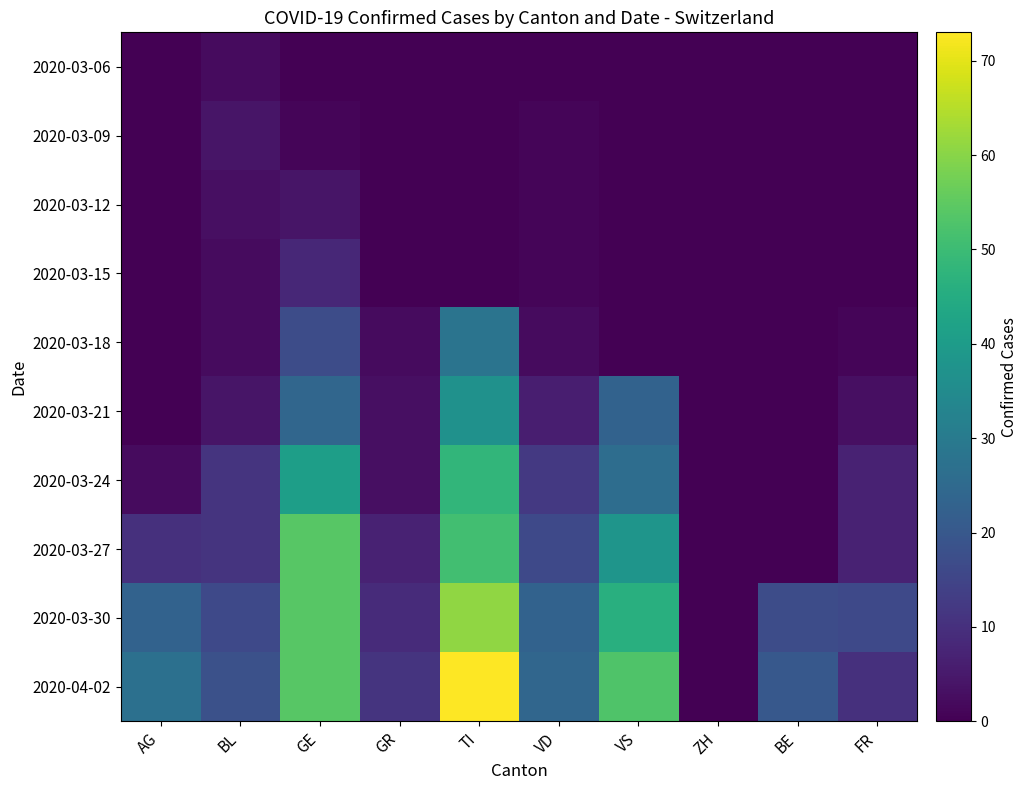

At how many categories does at least one series exceed 1?

9